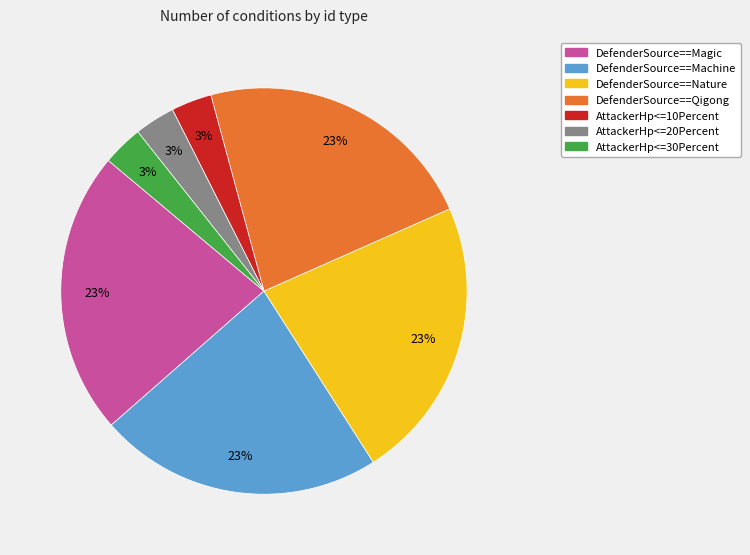

True or false: AttackerHp<=30Percent accounts for 36% of the total.

False